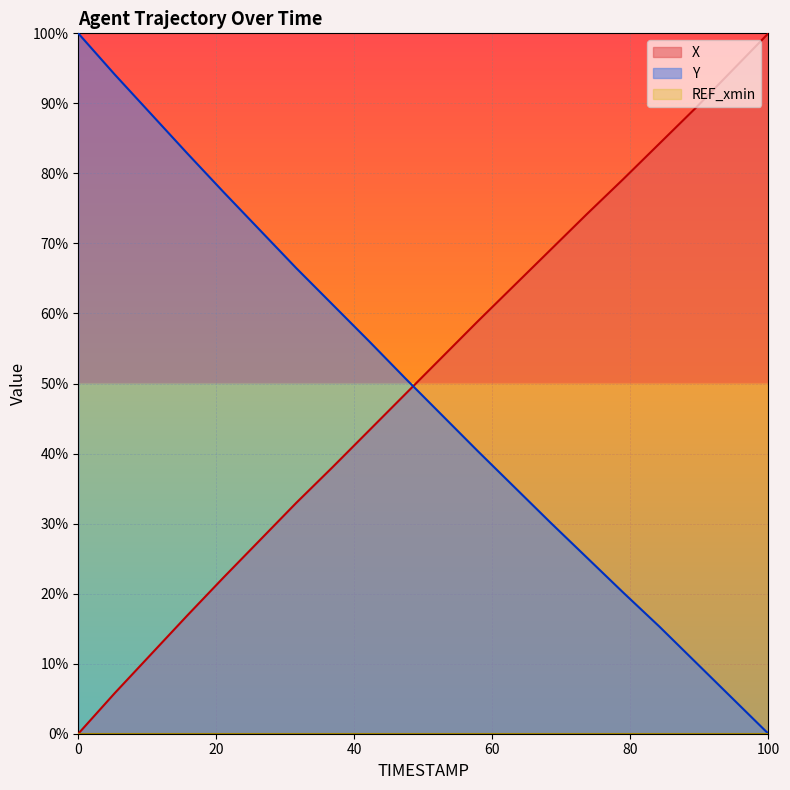

What is the maximum value shown in the chart?

100.0